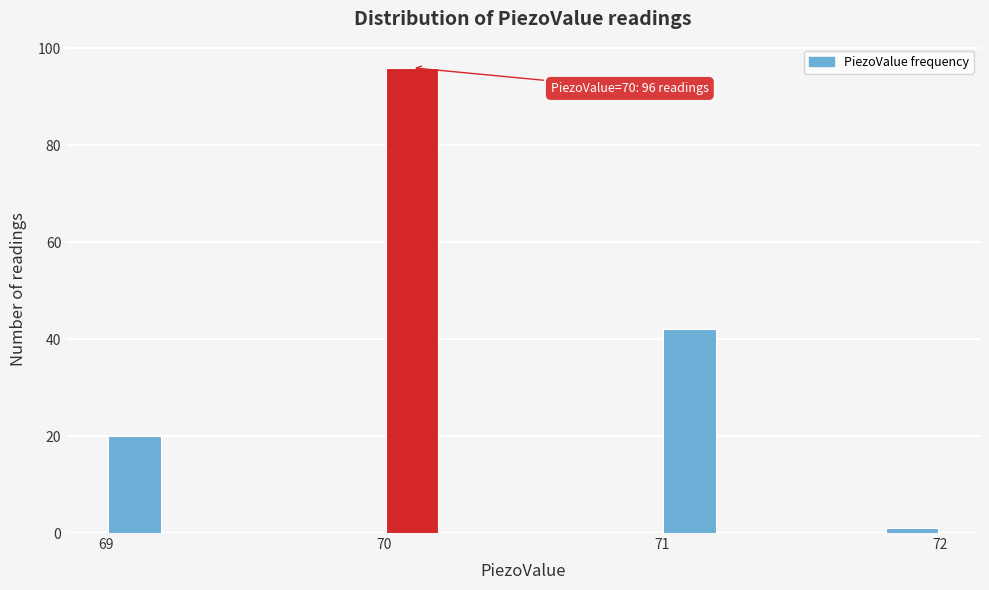

Around what value on the x-axis is the tallest bar? Give the approximate position of its centre, as read against the axis.

70.1